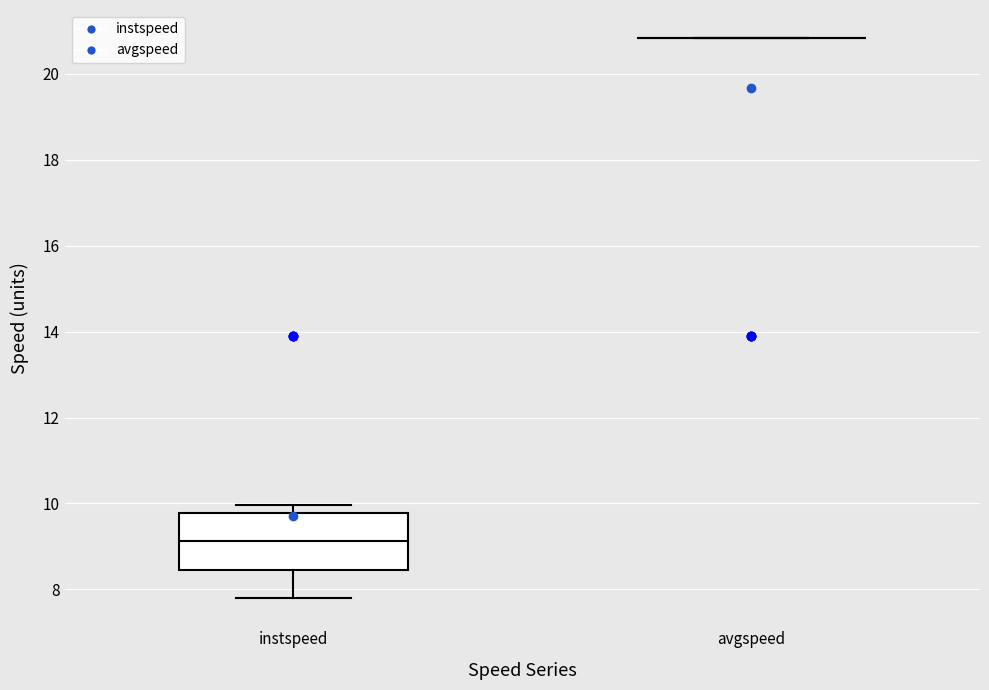

Reading left to right, read every box against the y-axis: the position of its median line, the range the box covers, and the ends of its whiskers. The values are not printed on the chart, so give them approximately, as read against the axis.

instspeed: median 9.2, box 8.4 to 9.8, whiskers 7.8 to 10.0
avgspeed: box collapsed to a line at 20.8, whiskers 20.8 to 20.8